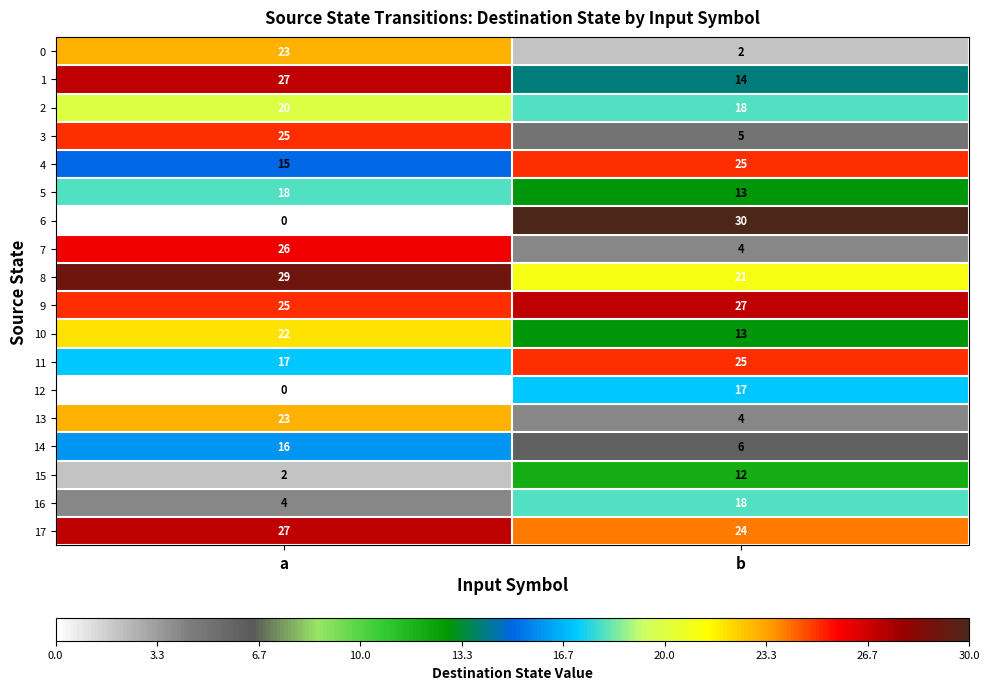

The value of 5 at b is 13. True or false?

True